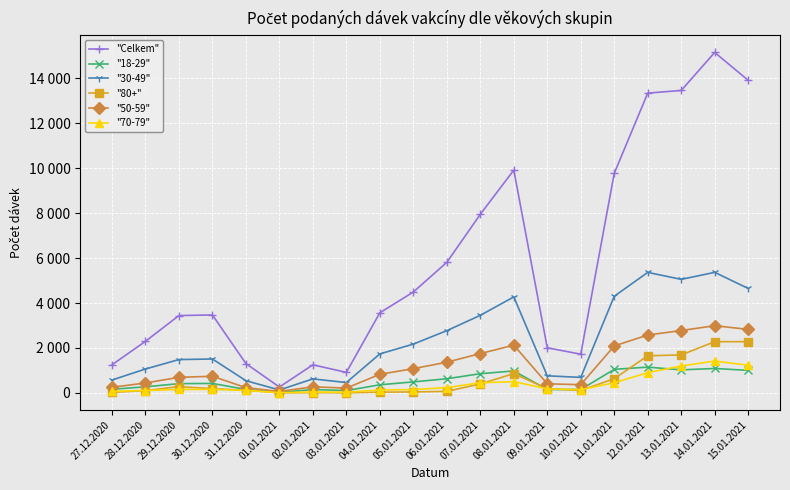

Reading left to right, extract all data points from this chart.

"Celkem": 27.12.2020=1250	28.12.2020=2295	29.12.2020=3443	30.12.2020=3470	31.12.2020=1305	01.01.2021=260	02.01.2021=1249	03.01.2021=913	04.01.2021=3566	05.01.2021=4492	06.01.2021=5813	07.01.2021=7952	08.01.2021=9921	09.01.2021=2008	10.01.2021=1723	11.01.2021=9777	12.01.2021=13349	13.01.2021=13467	14.01.2021=15160	15.01.2021=13919
"18-29": 27.12.2020=159	28.12.2020=270	29.12.2020=411	30.12.2020=421	31.12.2020=154	01.01.2021=22	02.01.2021=149	03.01.2021=103	04.01.2021=360	05.01.2021=489	06.01.2021=629	07.01.2021=854	08.01.2021=976	09.01.2021=151	10.01.2021=151	11.01.2021=1048	12.01.2021=1147	13.01.2021=1025	14.01.2021=1087	15.01.2021=1001
"30-49": 27.12.2020=572	28.12.2020=1063	29.12.2020=1483	30.12.2020=1509	31.12.2020=542	01.01.2021=129	02.01.2021=622	03.01.2021=461	04.01.2021=1735	05.01.2021=2172	06.01.2021=2771	07.01.2021=3453	08.01.2021=4273	09.01.2021=760	10.01.2021=689	11.01.2021=4303	12.01.2021=5365	13.01.2021=5055	14.01.2021=5367	15.01.2021=4650
"80+": 27.12.2020=25	28.12.2020=98	29.12.2020=280	30.12.2020=186	31.12.2020=118	01.01.2021=3	02.01.2021=12	03.01.2021=3	04.01.2021=31	05.01.2021=41	06.01.2021=67	07.01.2021=399	08.01.2021=857	09.01.2021=186	10.01.2021=107	11.01.2021=632	12.01.2021=1651	13.01.2021=1690	14.01.2021=2280	15.01.2021=2280
"50-59": 27.12.2020=249	28.12.2020=440	29.12.2020=693	30.12.2020=739	31.12.2020=234	01.01.2021=63	02.01.2021=270	03.01.2021=212	04.01.2021=827	05.01.2021=1078	06.01.2021=1366	07.01.2021=1750	08.01.2021=2125	09.01.2021=403	10.01.2021=365	11.01.2021=2089	12.01.2021=2577	13.01.2021=2776	14.01.2021=2991	15.01.2021=2827
"70-79": 27.12.2020=67	28.12.2020=105	29.12.2020=153	30.12.2020=158	31.12.2020=111	01.01.2021=8	02.01.2021=38	03.01.2021=29	04.01.2021=128	05.01.2021=147	06.01.2021=233	07.01.2021=450	08.01.2021=500	09.01.2021=179	10.01.2021=142	11.01.2021=450	12.01.2021=900	13.01.2021=1198	14.01.2021=1417	15.01.2021=1231